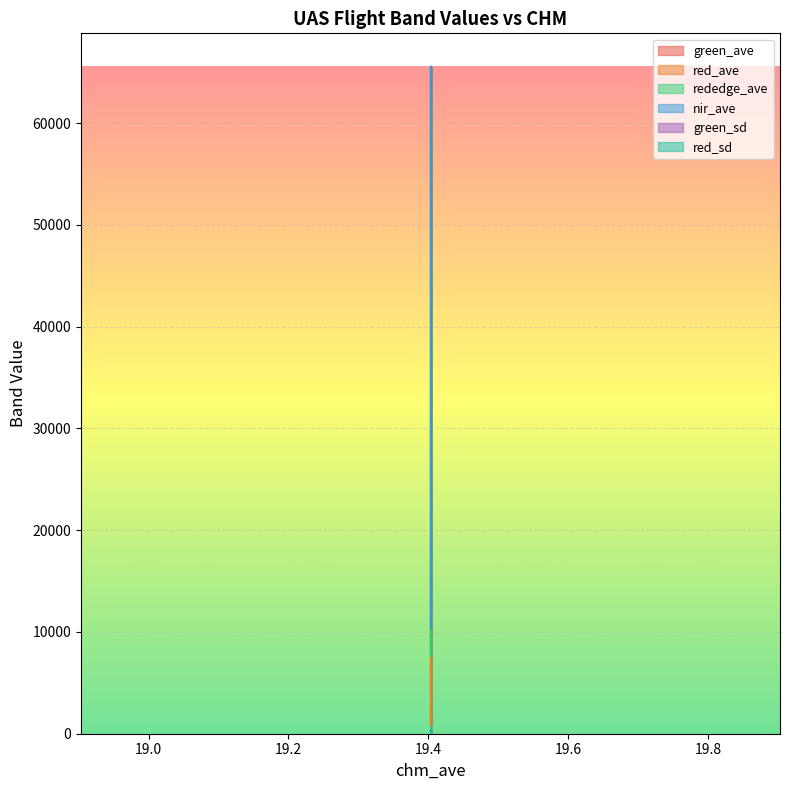

True or false: rededge_ave has more than 1 points higher than both neighbors.

False